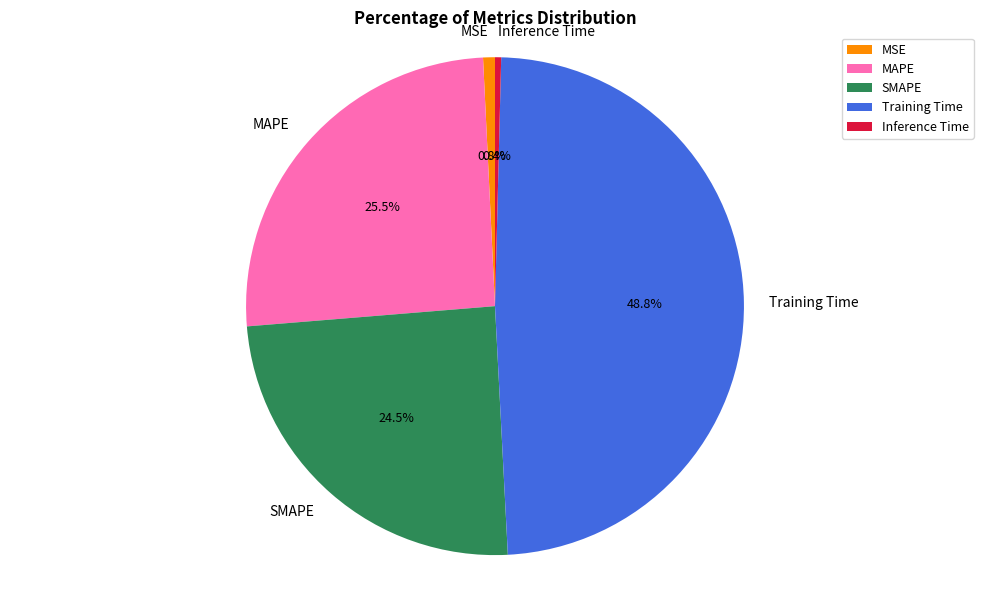

To the nearest percent, what is the average slice percentage?

20%